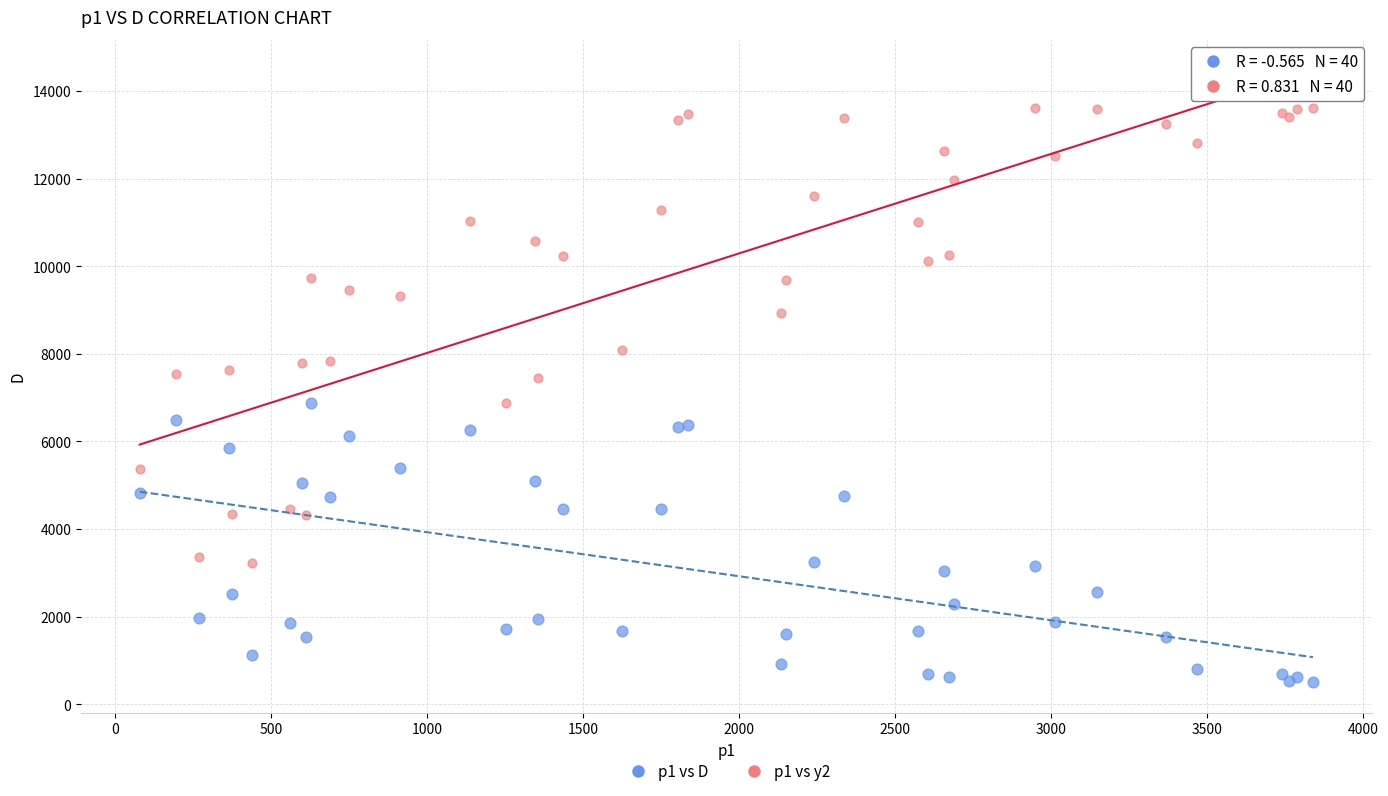

What are all the series names shown in the legend?

p1 vs D, p1 vs y2